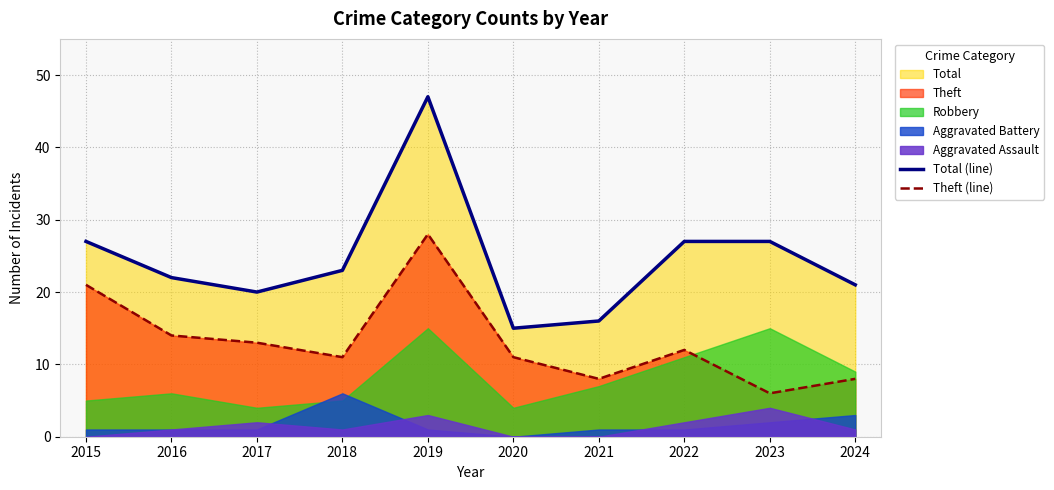

True or false: Total (line) and Theft (line) intersect in this chart.

False